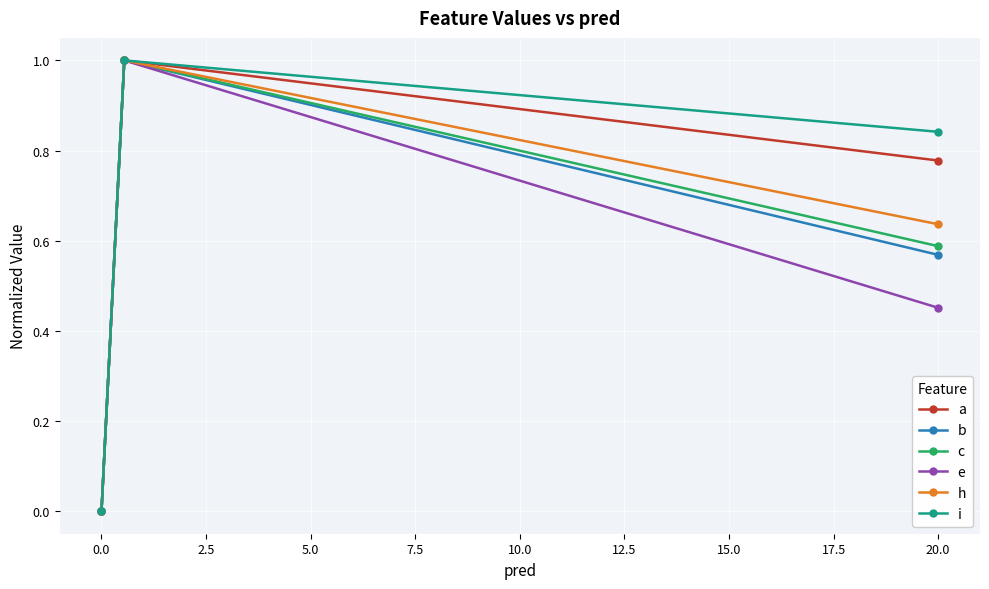

Count the h values in the range 0 to 1.

3